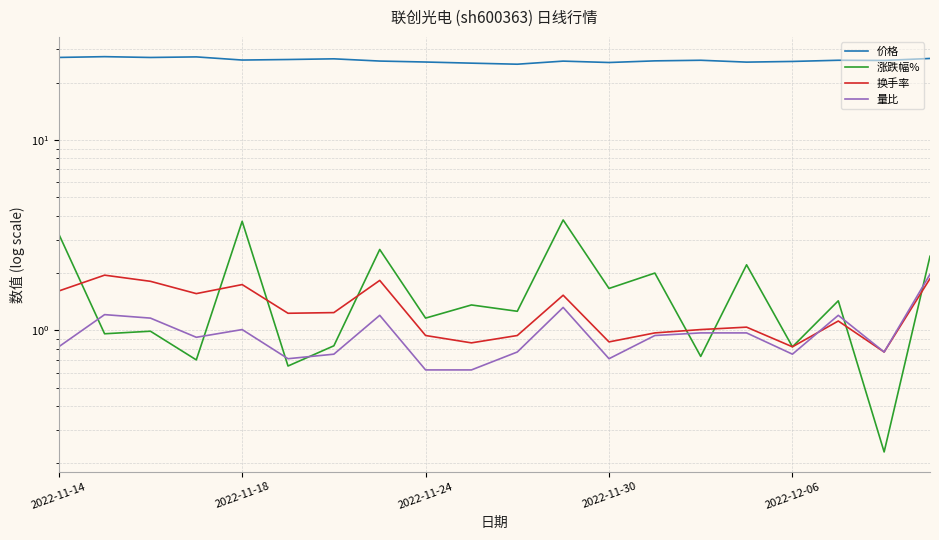

What are all the series names shown in the legend?

价格, 涨跌幅%, 换手率, 量比